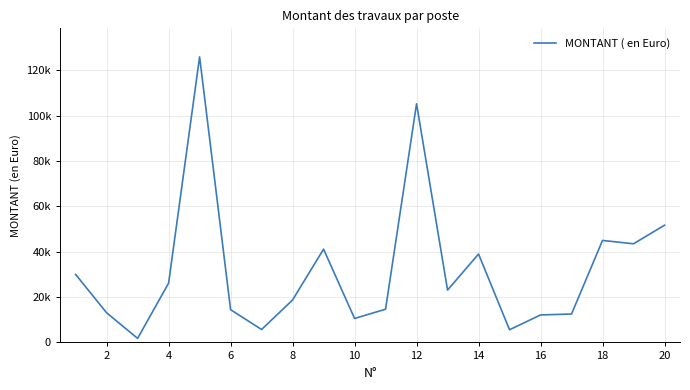

Does the chart display data point markers on the line(s)?

No